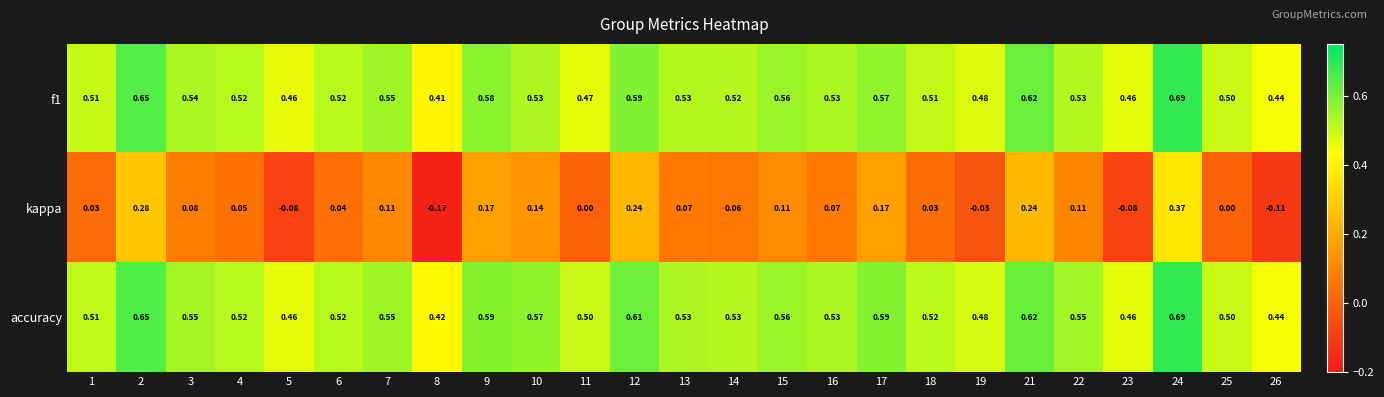

Is the value of accuracy at 11 greater than the value of f1 at 14?

No